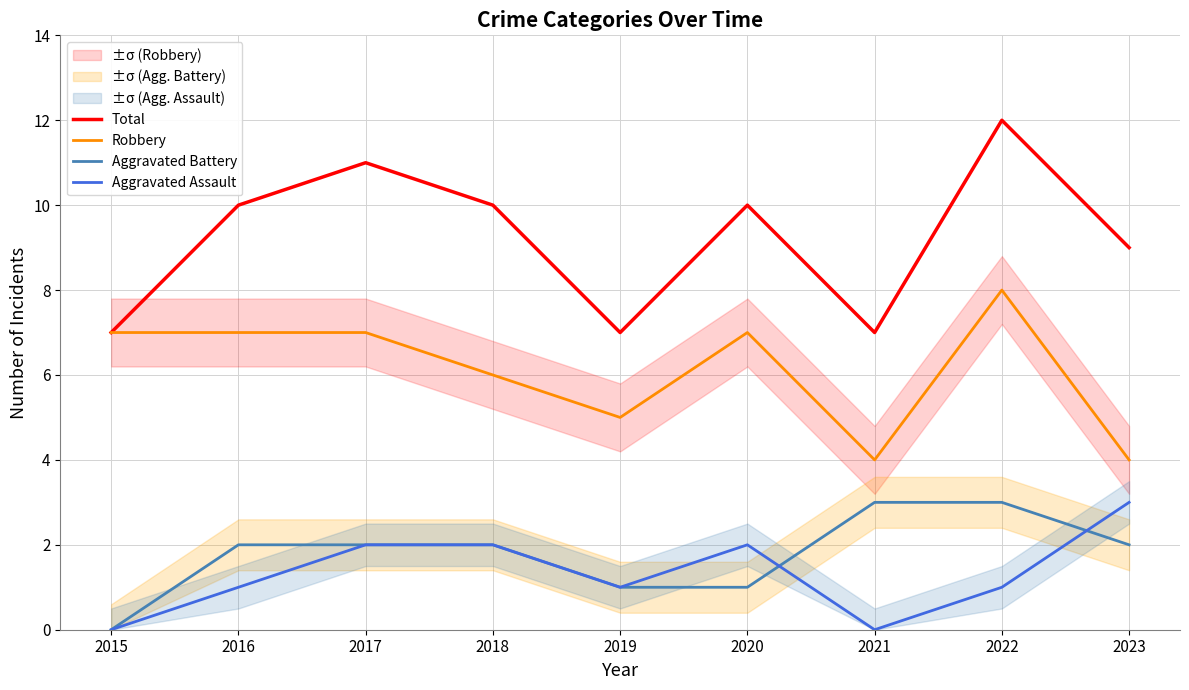

True or false: Total has a value of 10 at 2020.

True